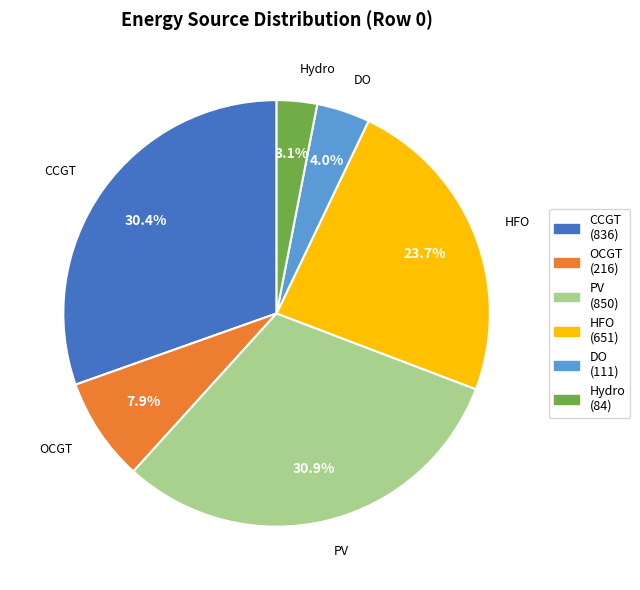

Rank the categories by value from highest to lowest.

PV (850), CCGT (836), HFO (651), OCGT (216), DO (111), Hydro (84)